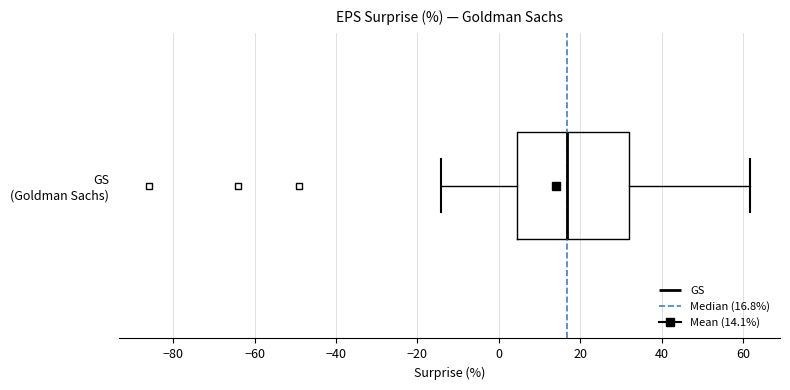

Where does the right whisker of the box for GS (Goldman Sachs) end on the x-axis? The values are not printed on the chart, so give them approximately, as read against the axis.

62